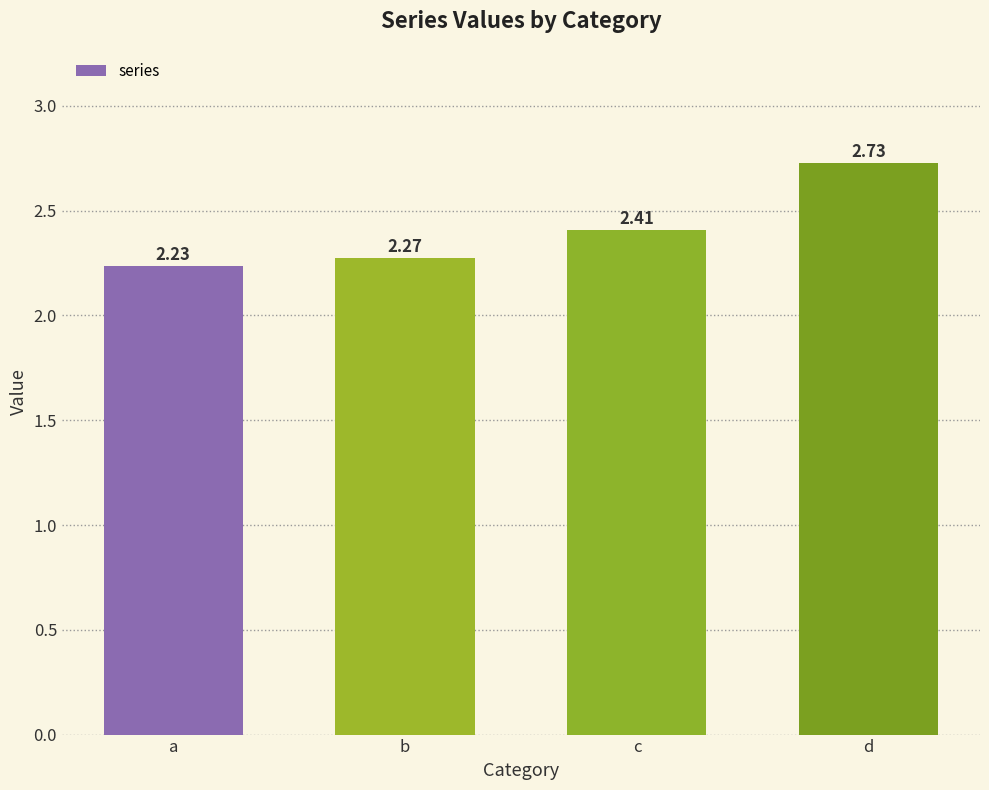

True or false: the data shows 1.3 at a.

False